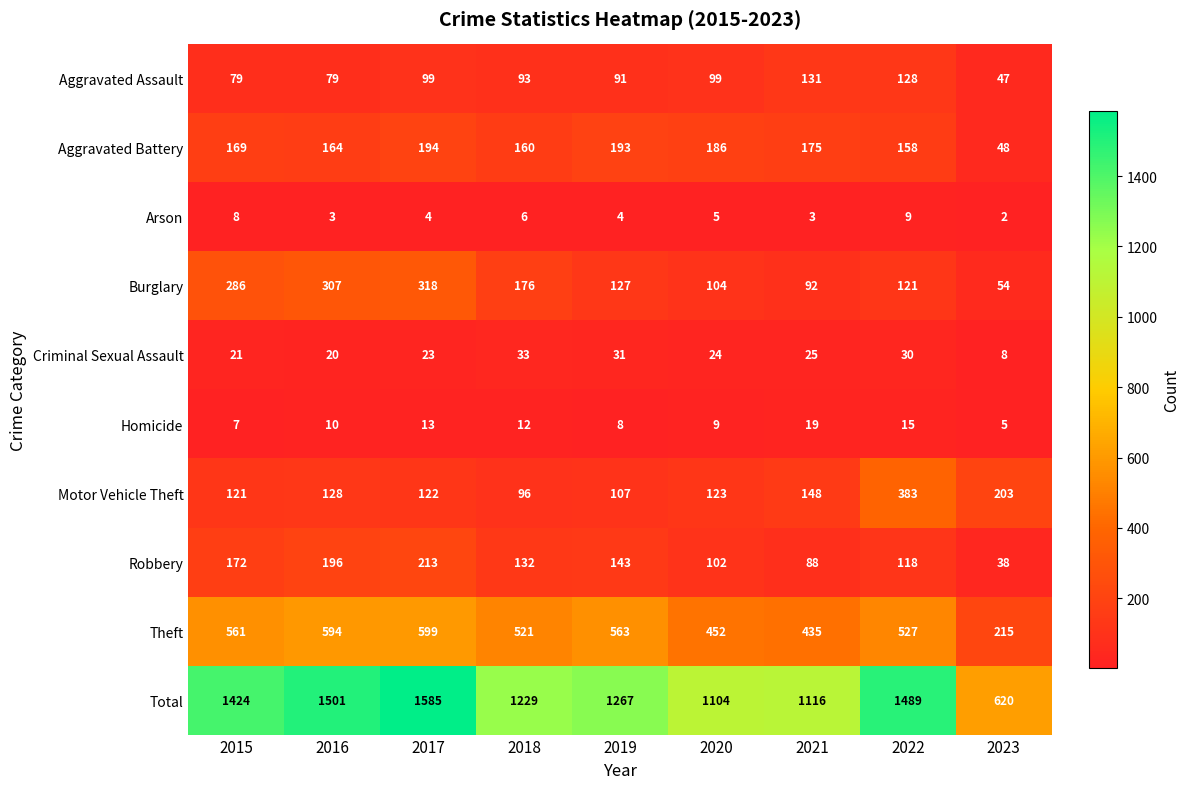

What is the greatest value displayed?

1585